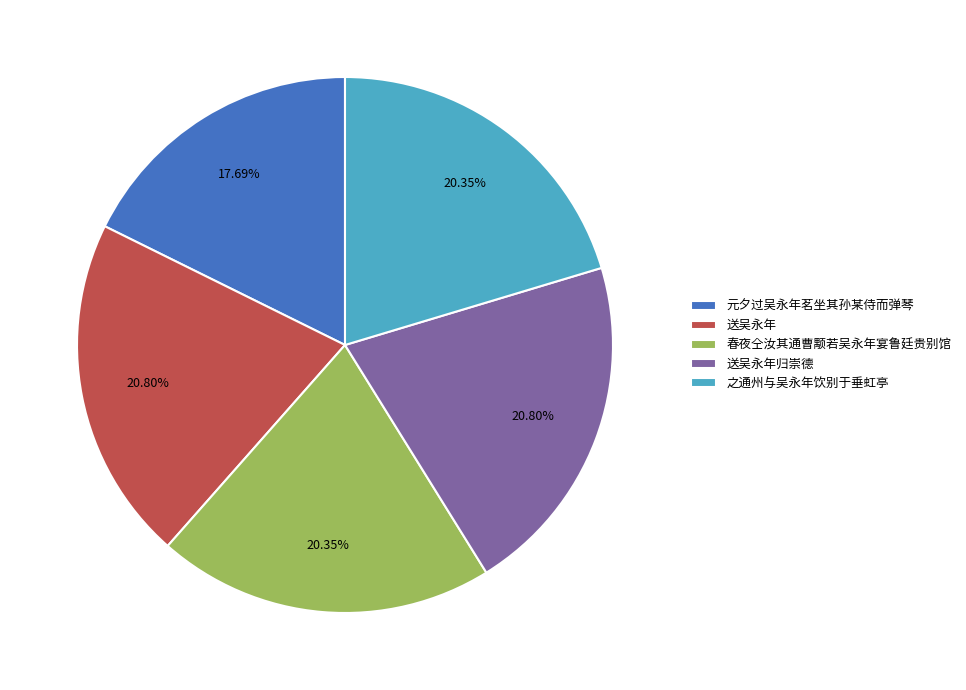

To the nearest percent, what portion does 之通州与吴永年饮别于垂虹亭 represent?

20%